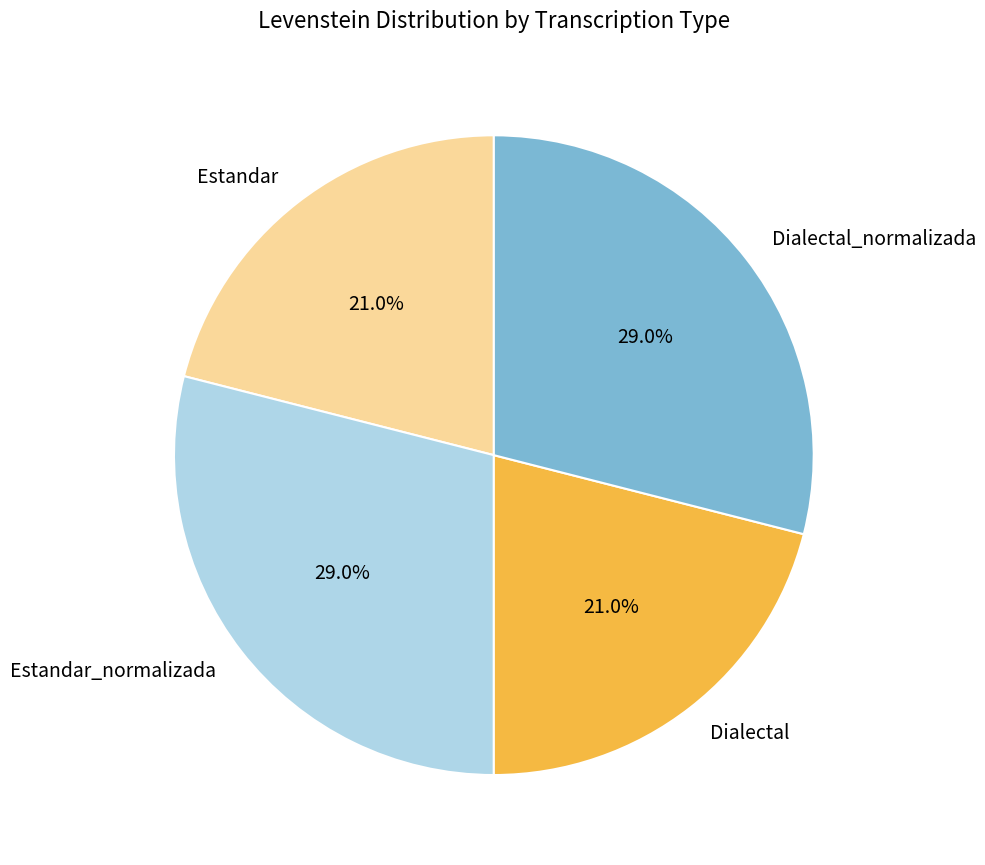

To the nearest percent, what portion does Estandar represent?

21%